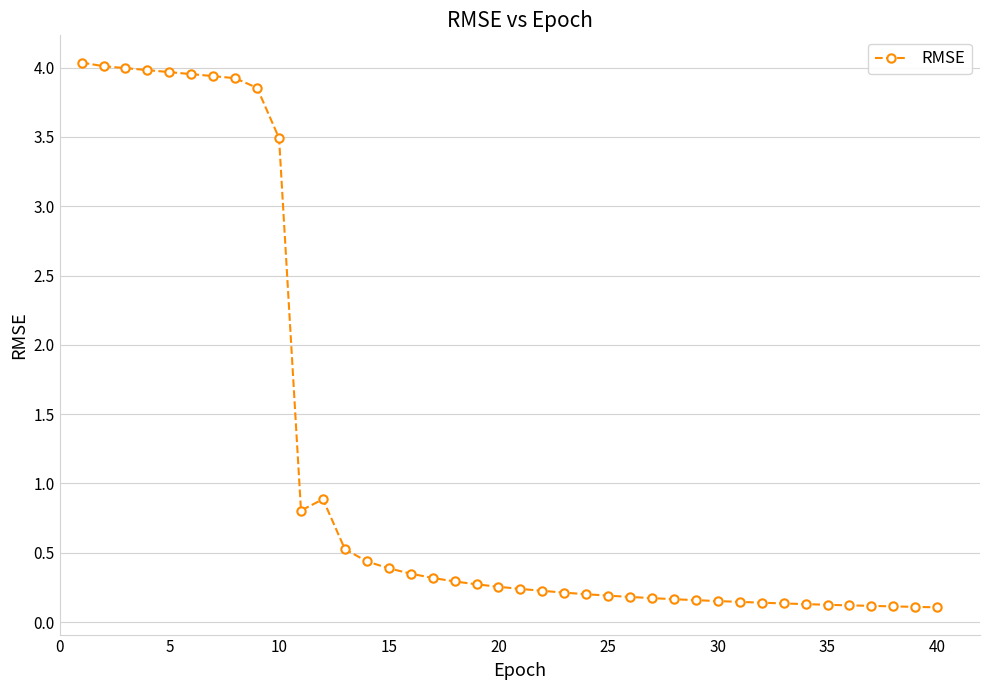

True or false: there are more than 0 points higher than both neighbors.

True